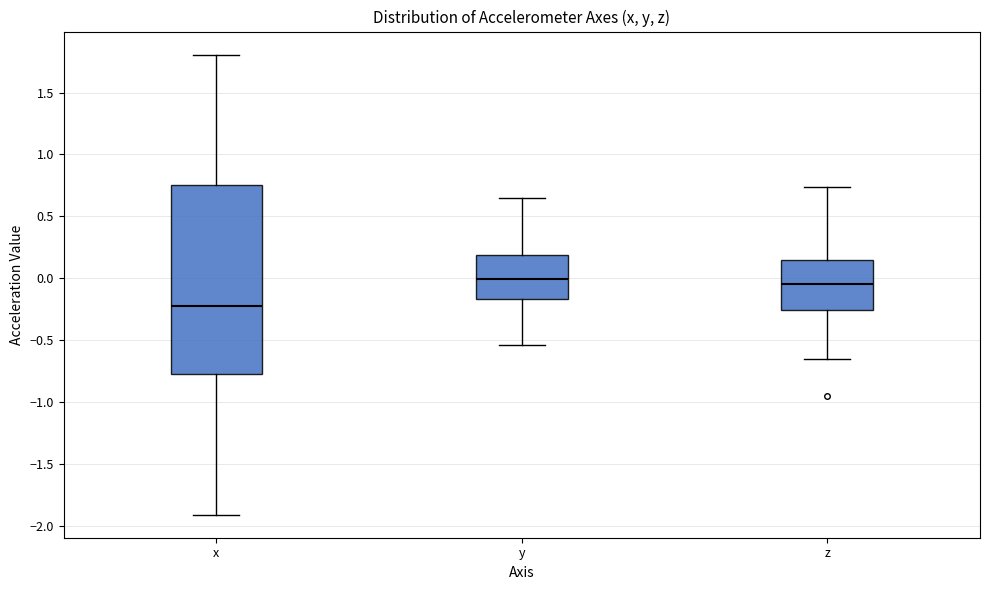

Reading left to right, read every box against the y-axis: the position of its median line, the range the box covers, and the ends of its whiskers. The values are not printed on the chart, so give them approximately, as read against the axis.

x: median -0.20, box -0.80 to 0.75, whiskers -1.90 to 1.80
y: median 0.00, box -0.15 to 0.20, whiskers -0.55 to 0.65
z: median -0.05, box -0.25 to 0.15, whiskers -0.65 to 0.75